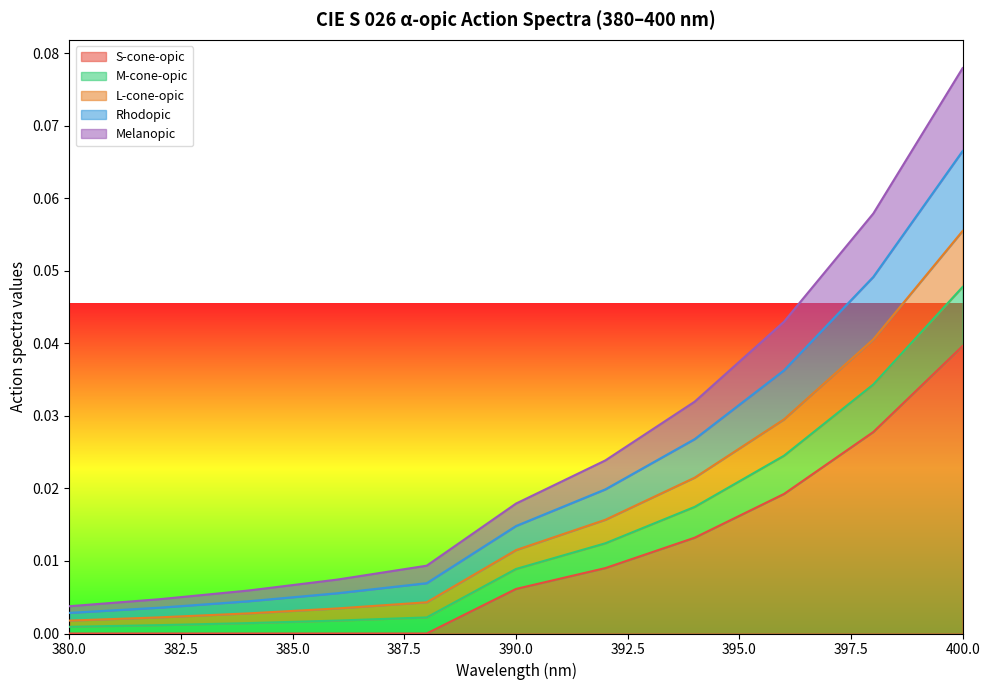

At which category is the sum across all series the highest?

400.0